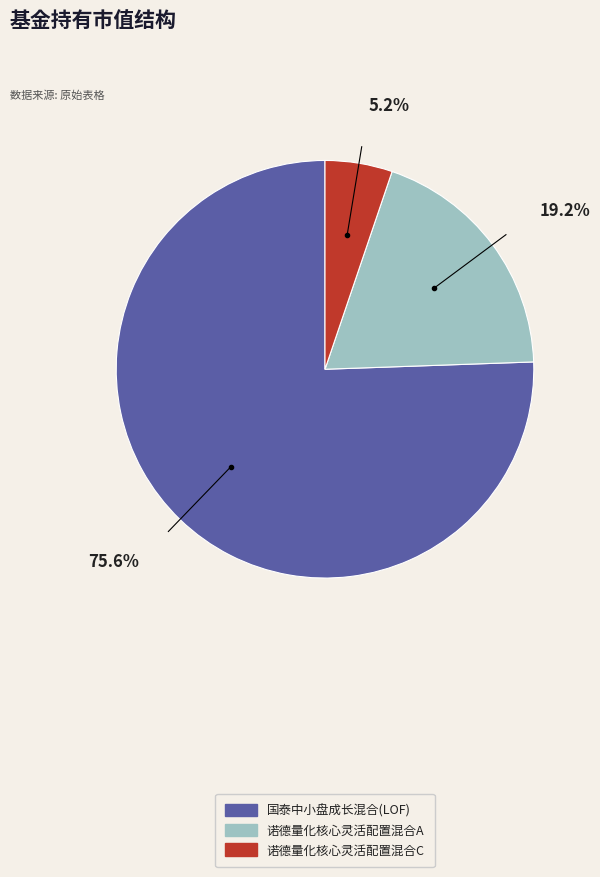

How many slices are in this pie chart?

3